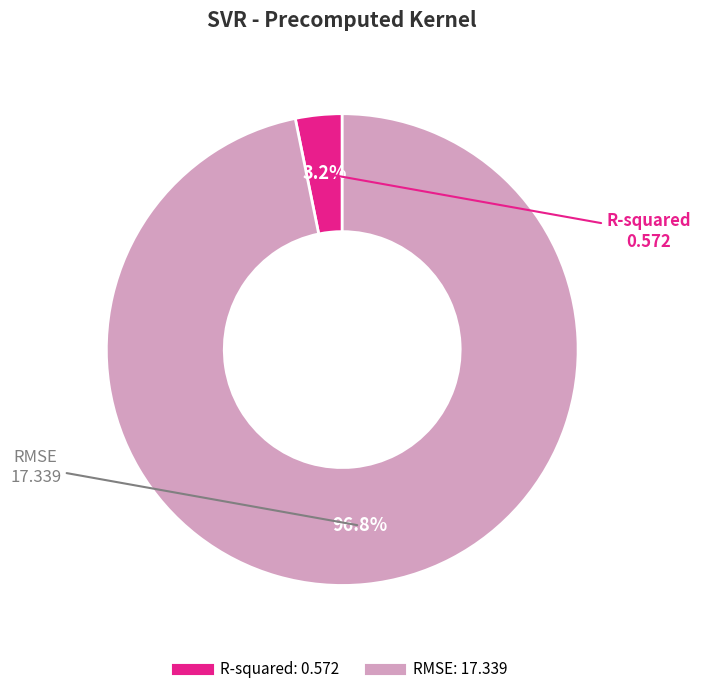

How many segments does this pie chart have?

2